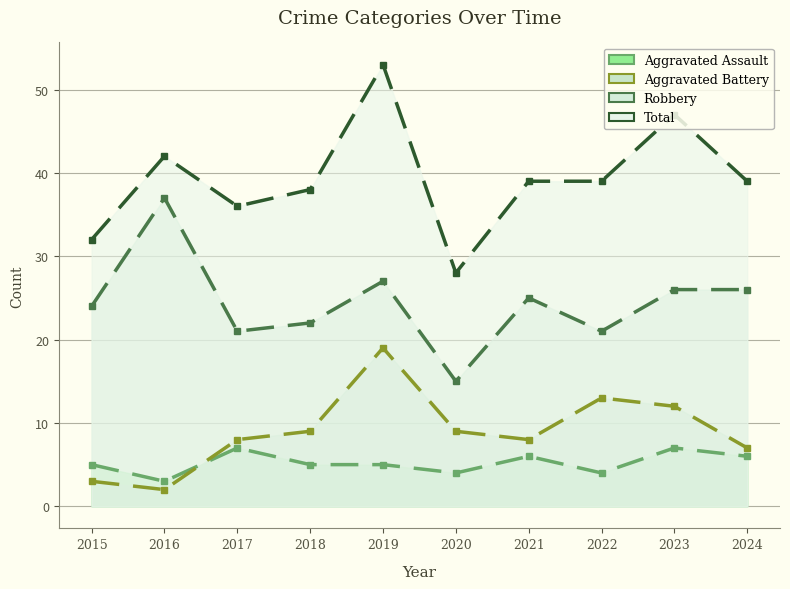

Is the value of Aggravated Assault at 2023 greater than the value of Total at 2024?

No